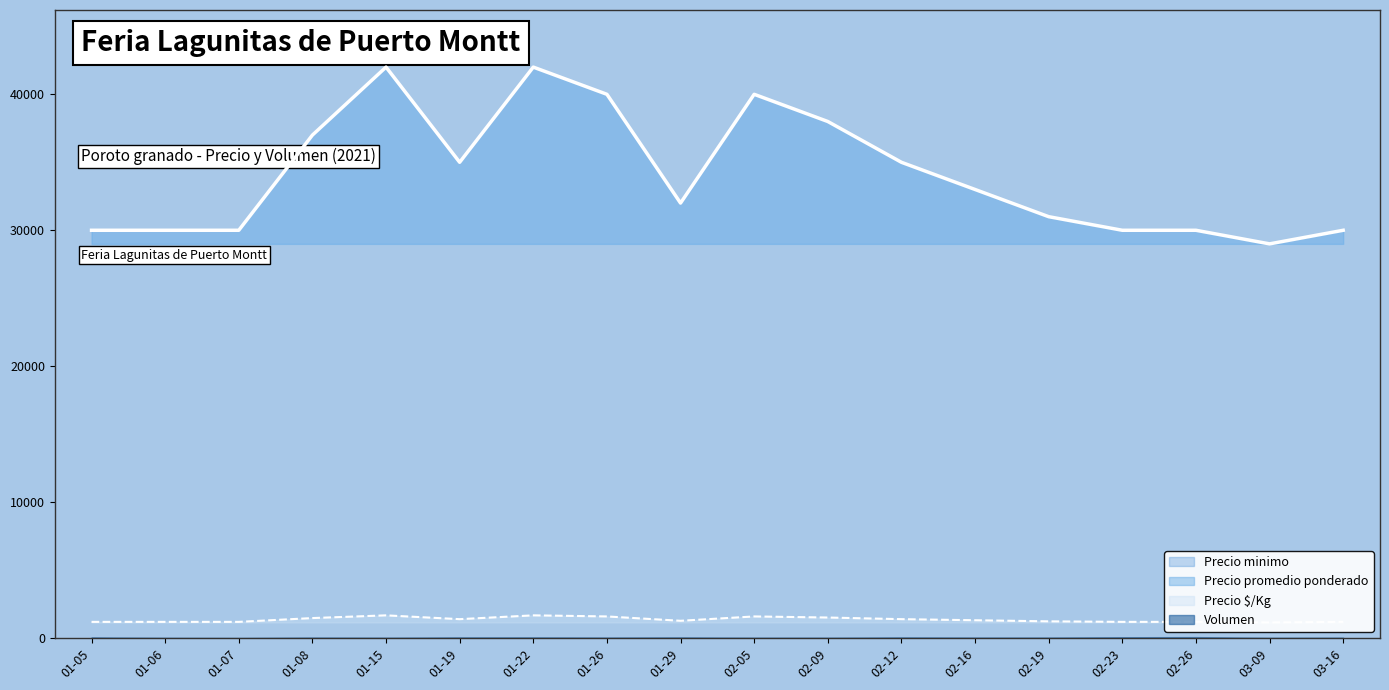

Is it true that Precio $/Kg equals 1320 at 2021-02-16?

True